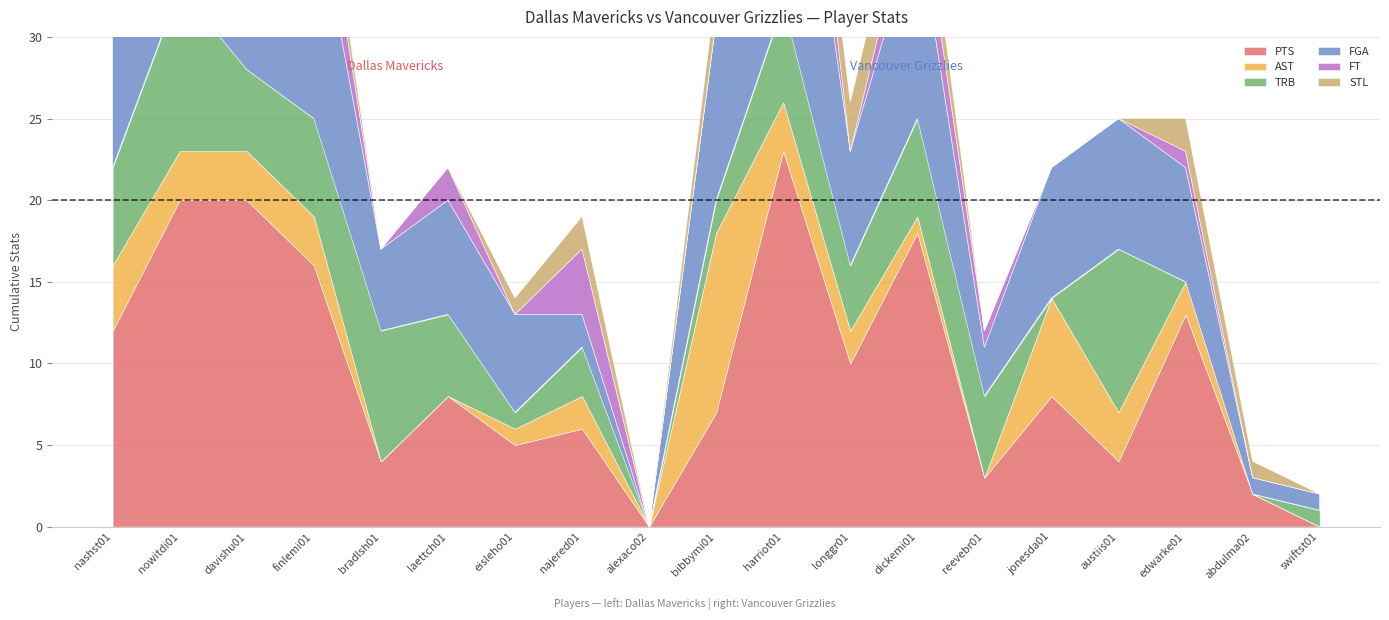

How many positive values does the FT series have?

10